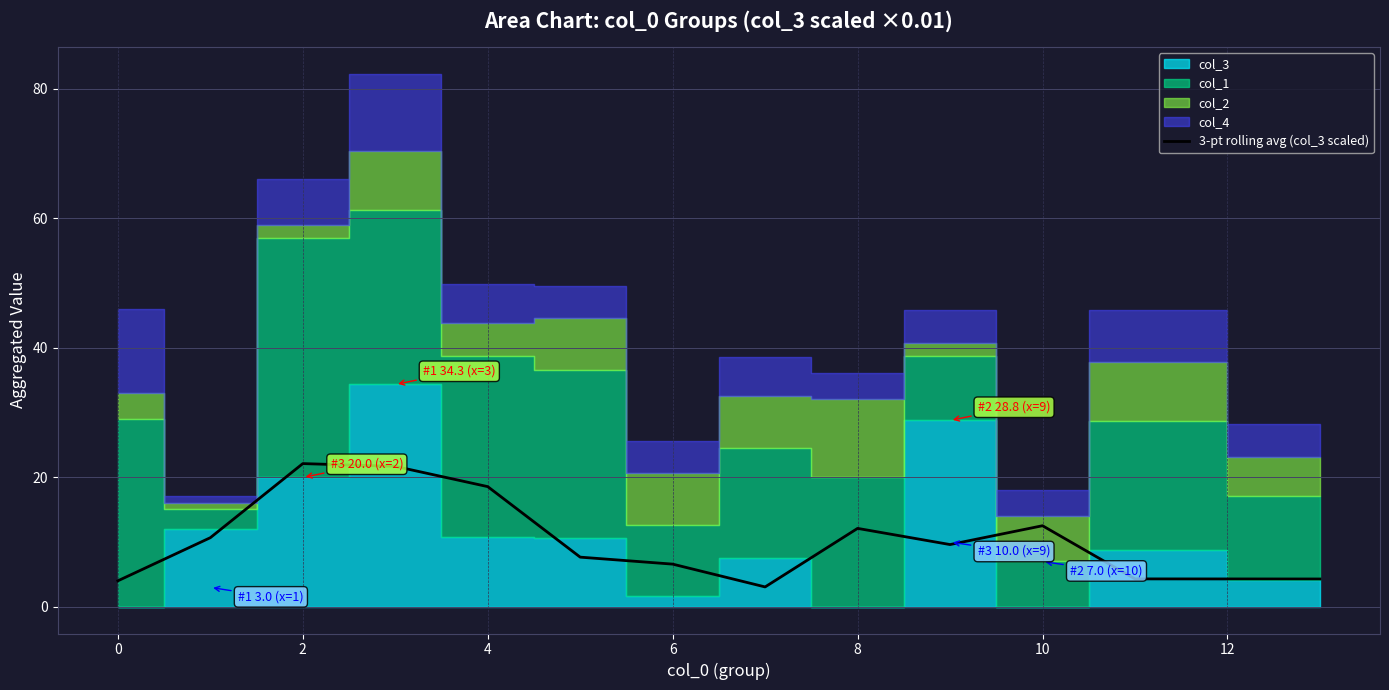

Reading left to right, list all the values displayed in this chart.

4.0	10.7	22.1	21.7	18.6	7.7	6.6	3.1	12.1	9.6	12.5	4.3	4.3